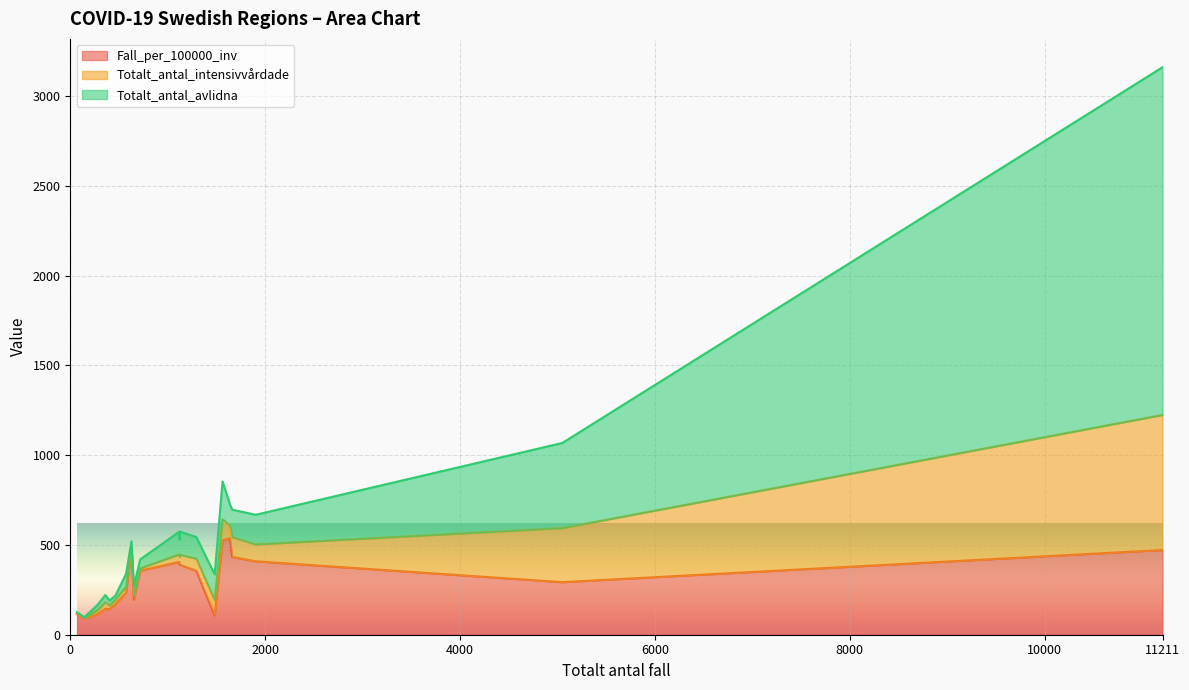

Count the number of categories in the chart.

21